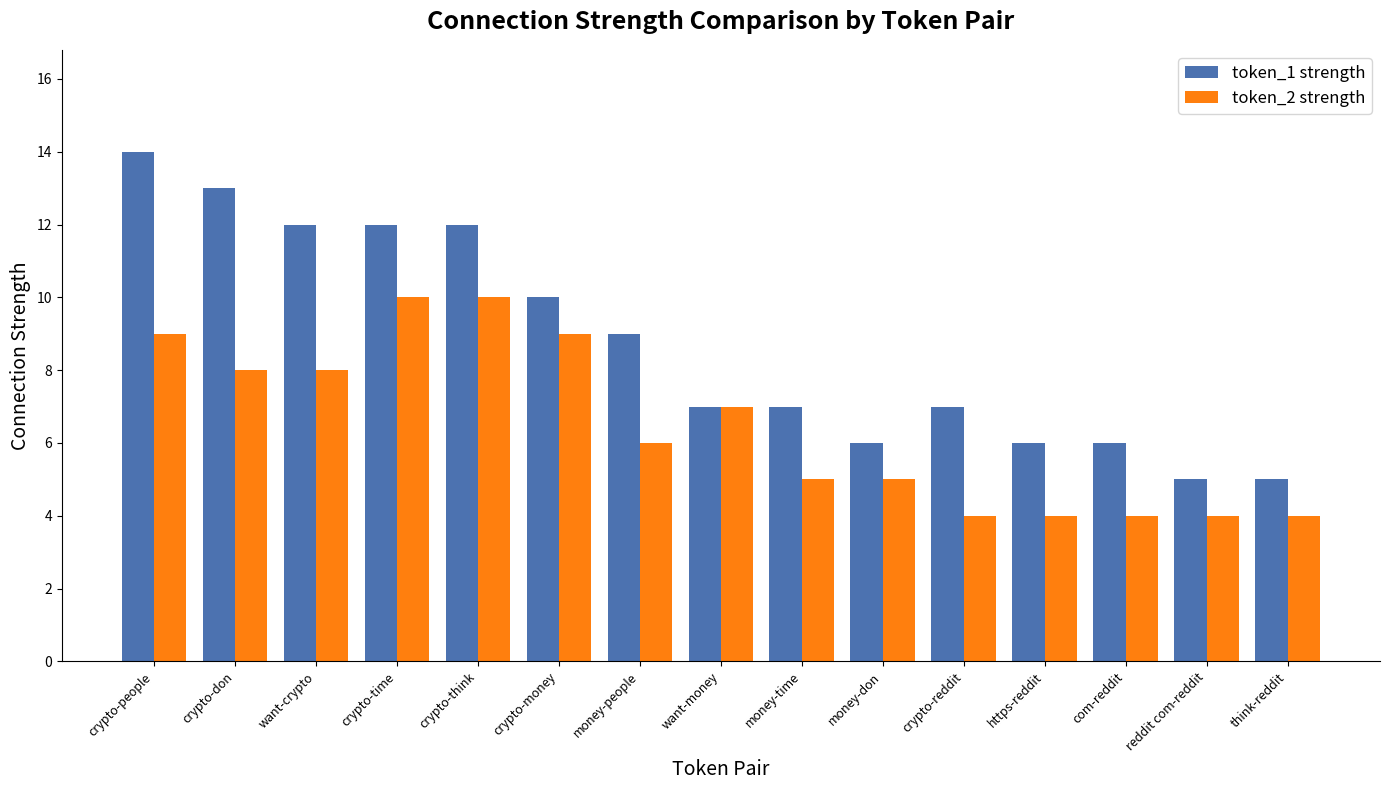

What is the greatest value displayed?

14